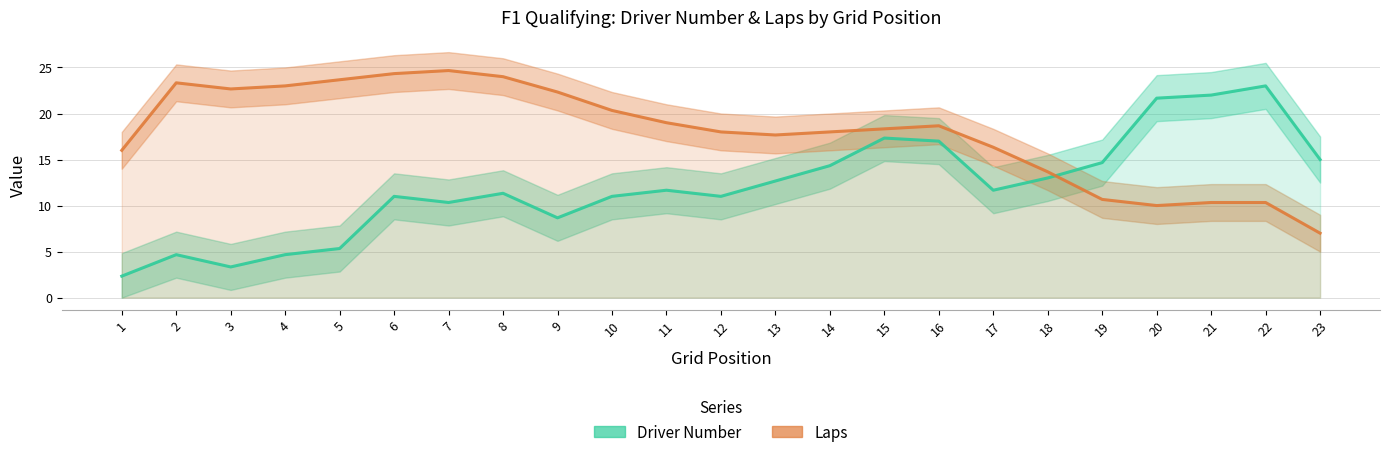

Which series has the largest total across all categories?

Laps